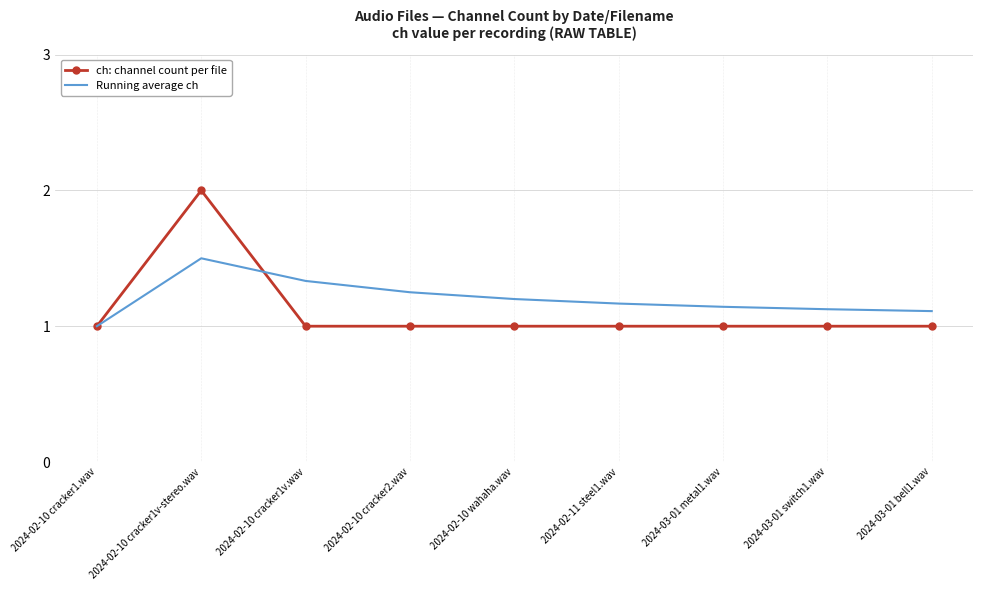

True or false: Running average ch and ch: channel count per file cross at least once.

True